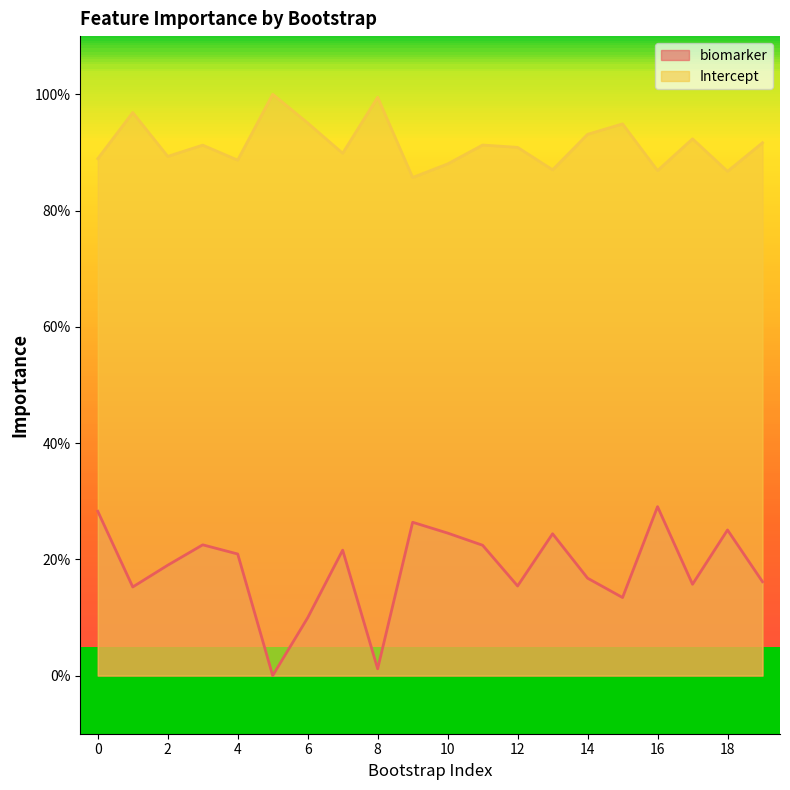

What is the total value across all series at 15?

108.3